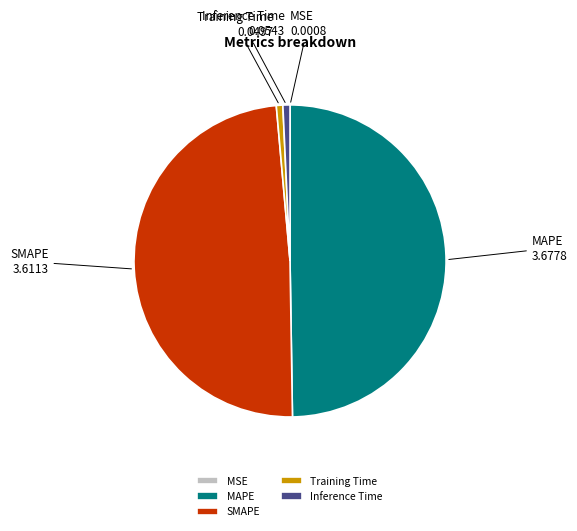

Is it true that Inference Time is 11% of the pie?

False